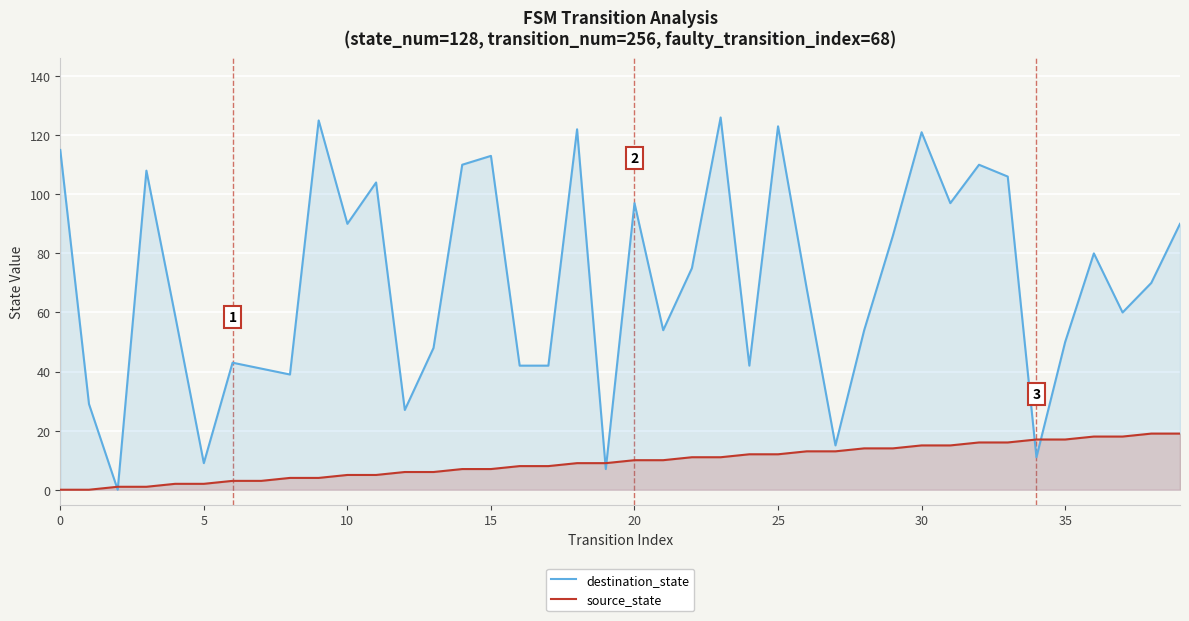

What is the difference between the maximum and minimum values in the destination_state series?

126